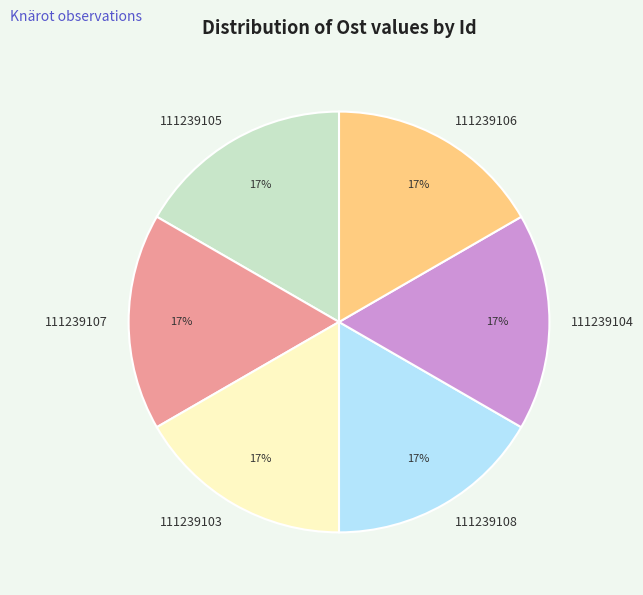

Is there any slice that represents more than half of the pie?

No